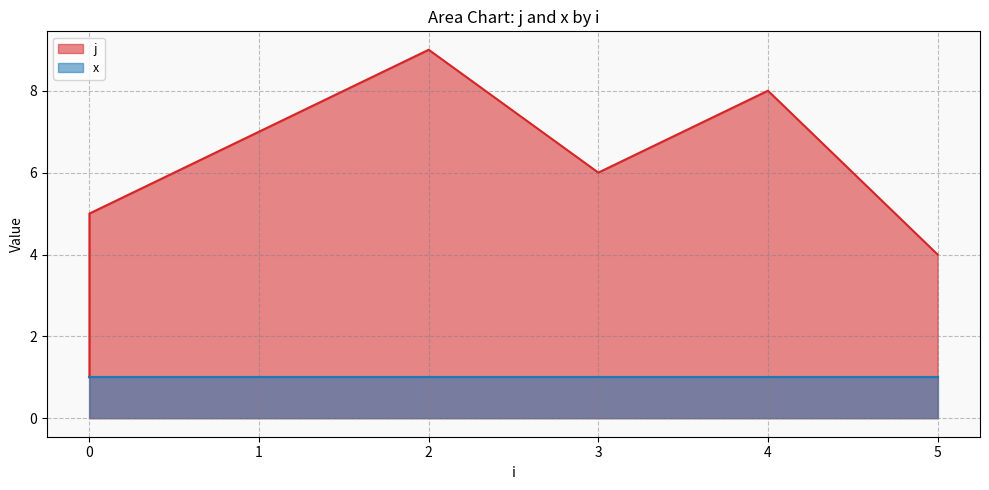

At which category does the data reach its first local peak?

2